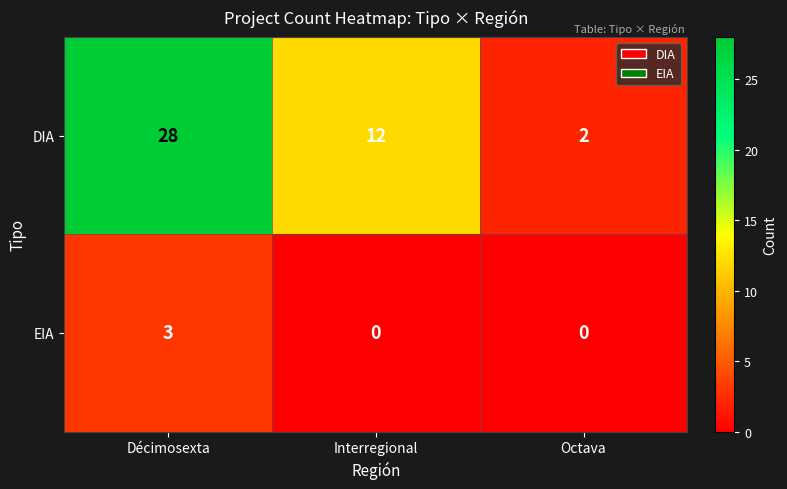

What is the maximum value shown in the chart?

28